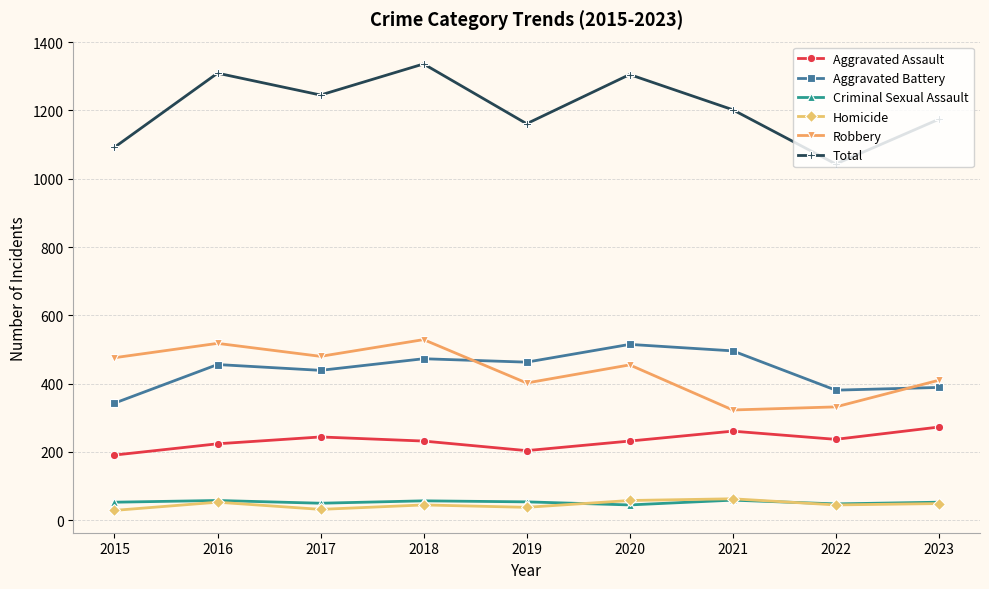

Which series has the largest total across all categories?

Total